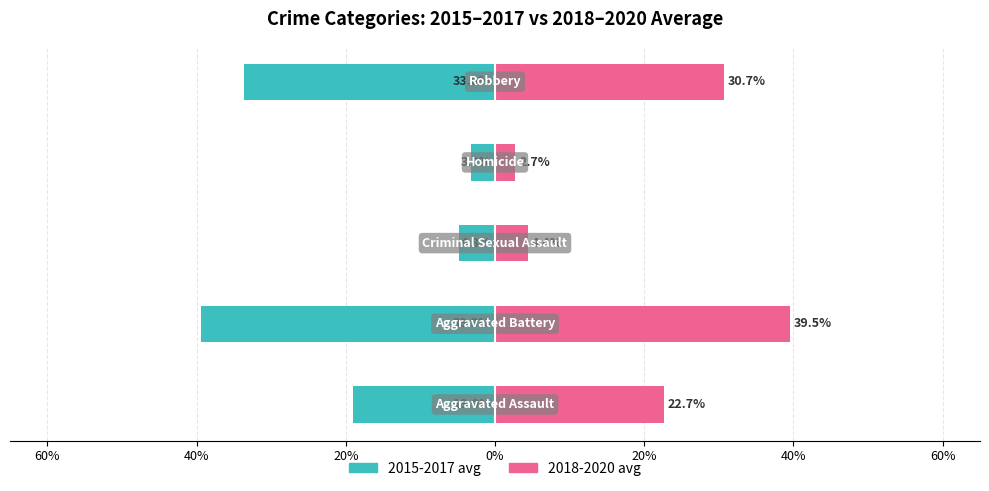

How many bars are there in total?

10